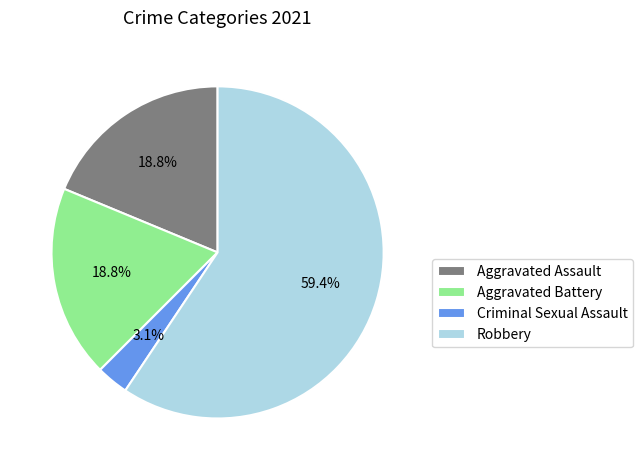

Combined, what portion of the pie is Aggravated Assault and Criminal Sexual Assault?

21.9%